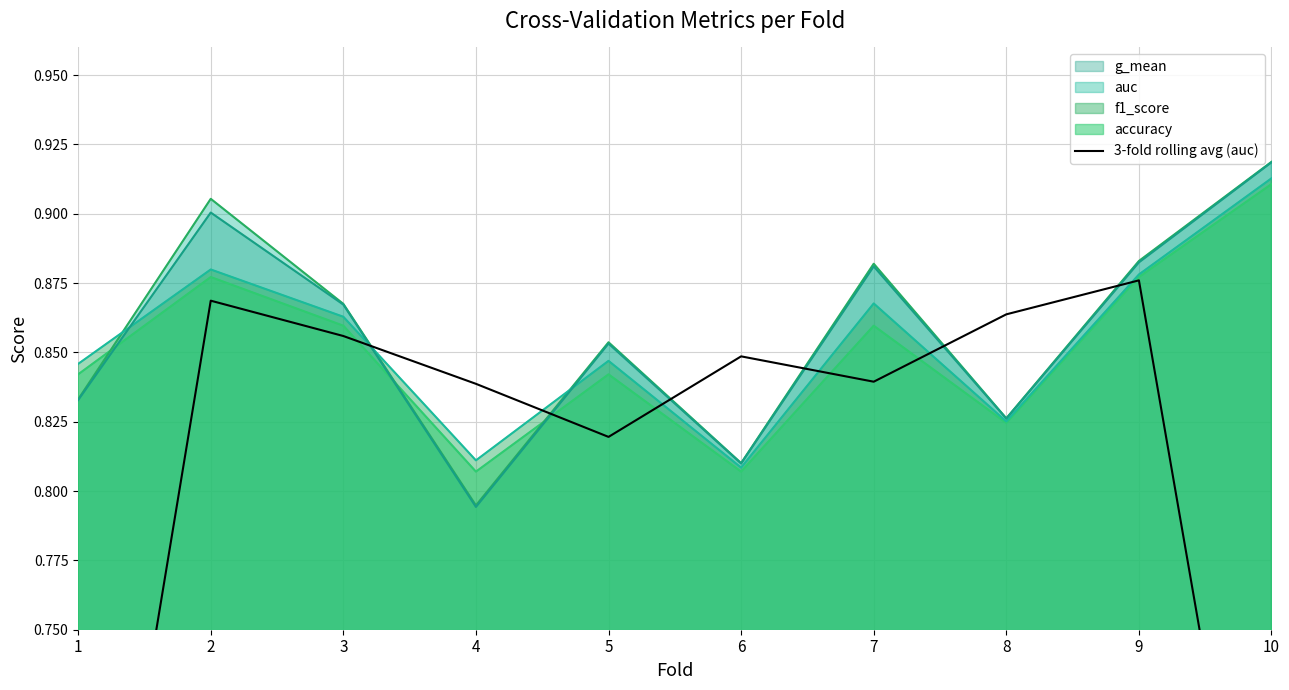

Reading left to right, what are all the values shown in this chart?

0.6	0.9	0.9	0.8	0.8	0.8	0.8	0.9	0.9	0.6